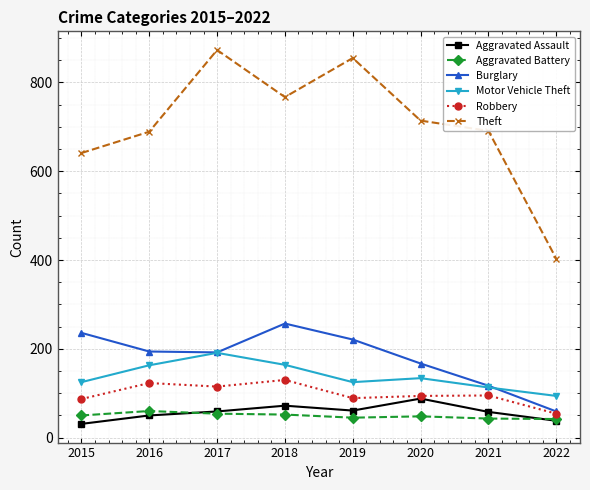

What are all the series names shown in the legend?

Aggravated Assault, Aggravated Battery, Burglary, Motor Vehicle Theft, Robbery, Theft